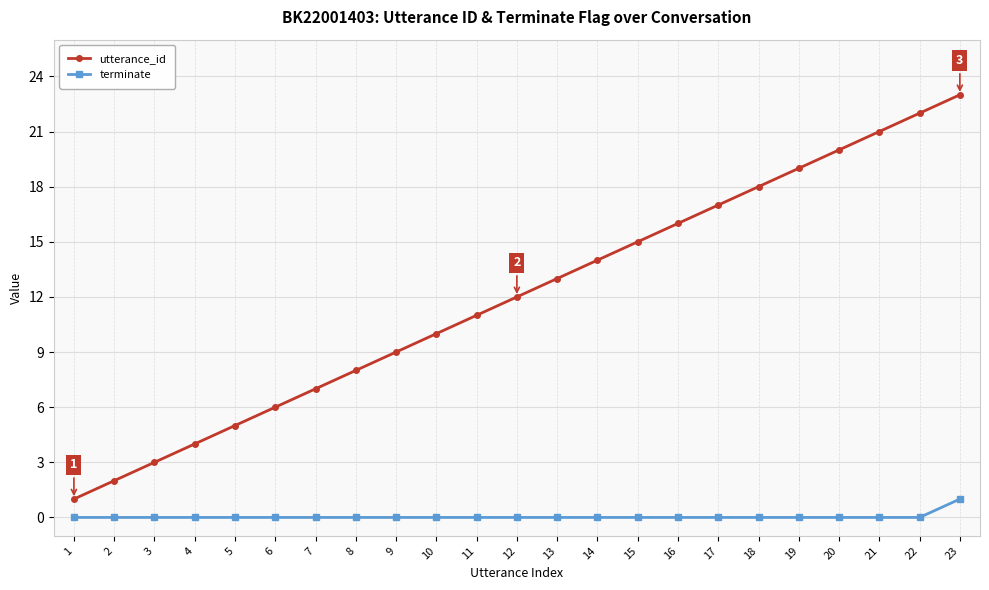

True or false: utterance_id has more than 0 interior local peaks.

False